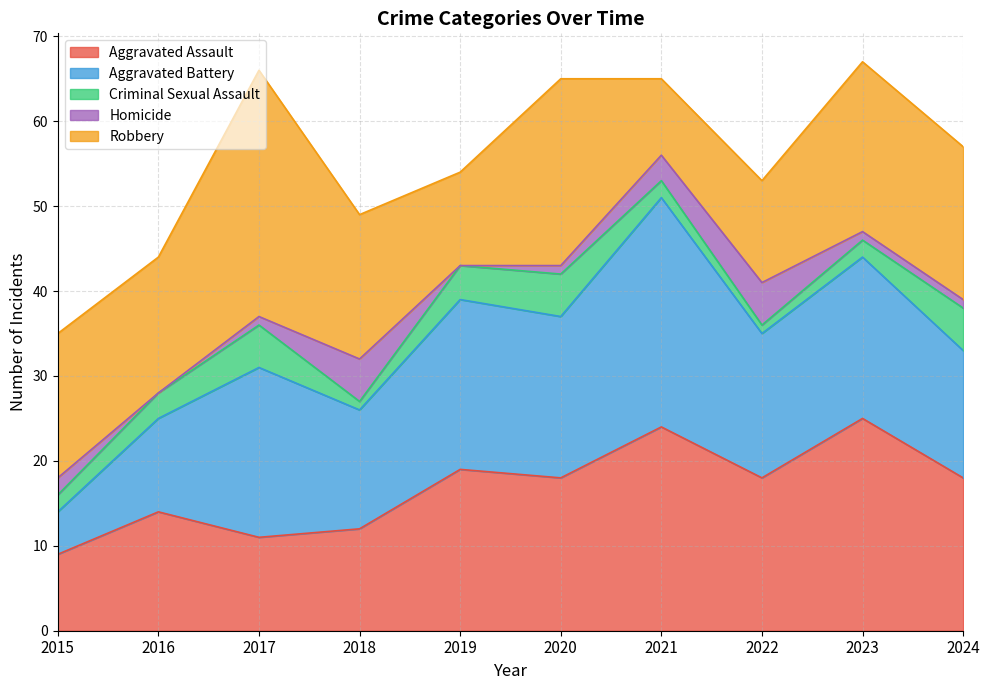

Which series changed the most between 2016 and 2024?

Aggravated Assault